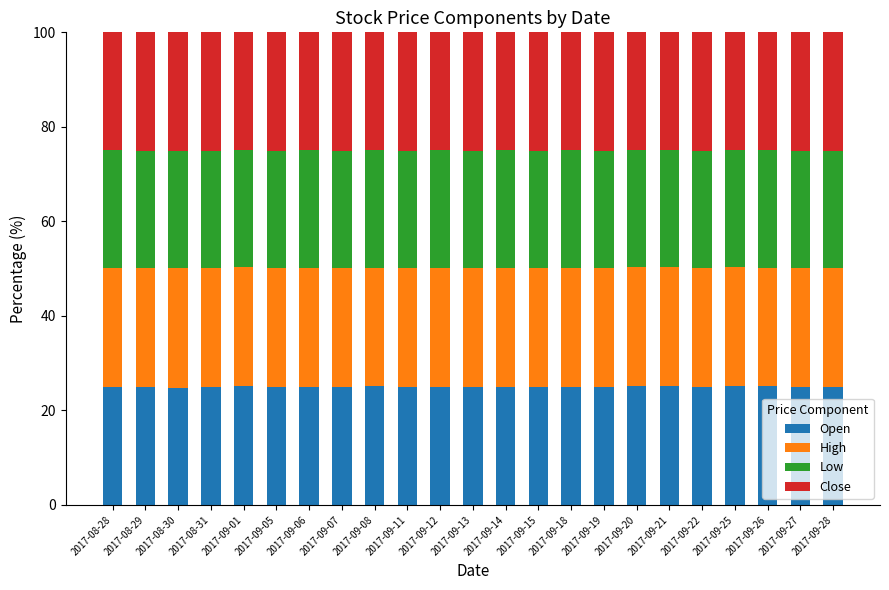

What is the total value across all series at 2017-08-31?

100.0